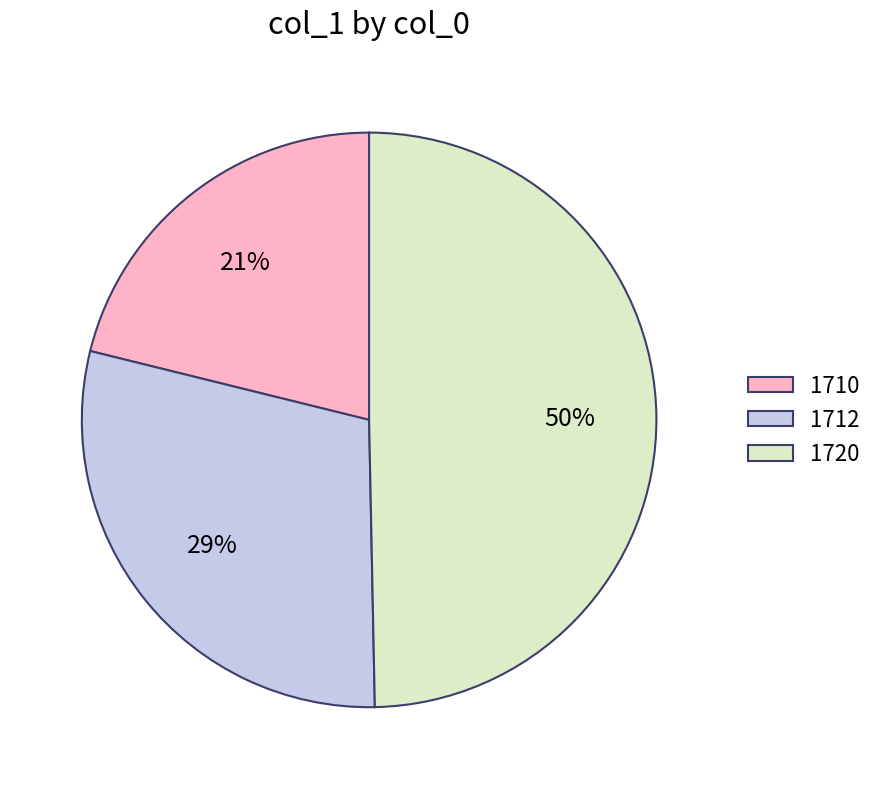

How many segments does this pie chart have?

3